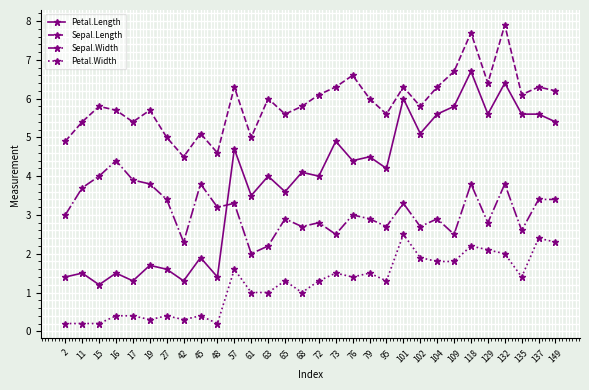

True or false: Petal.Length has more than 1 points higher than both neighbors.

True